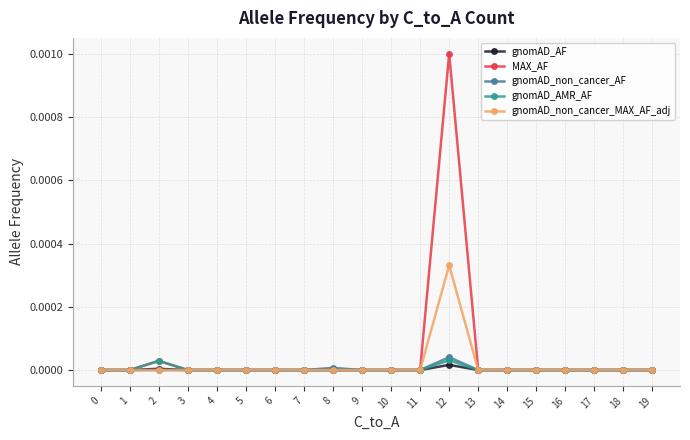

The gnomAD_AF series shows 0.0 at 18. True or false?

True